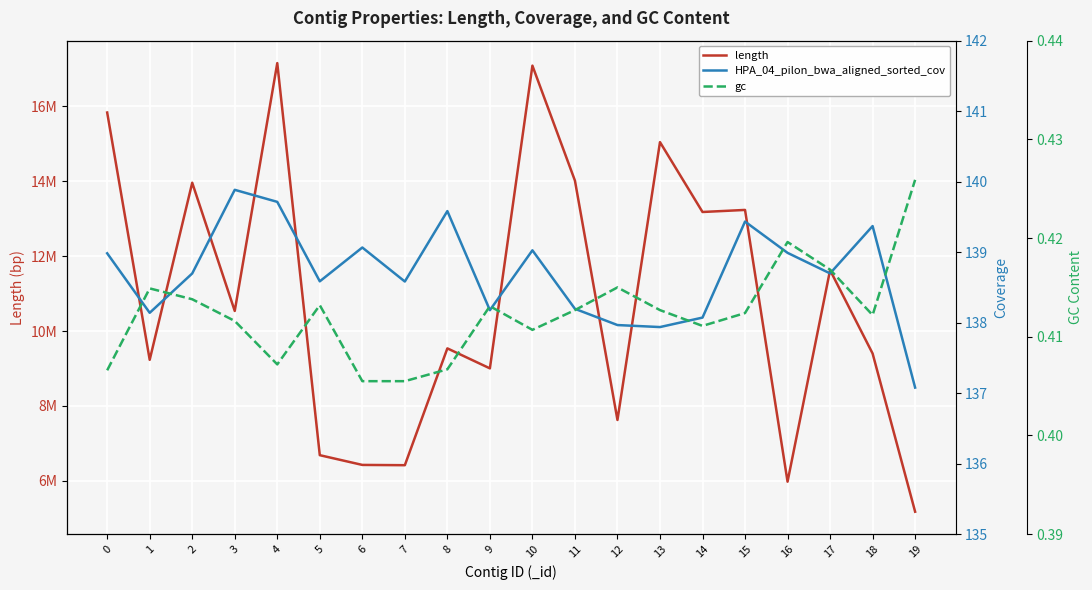

True or false: length has more than 2 points higher than both neighbors.

True